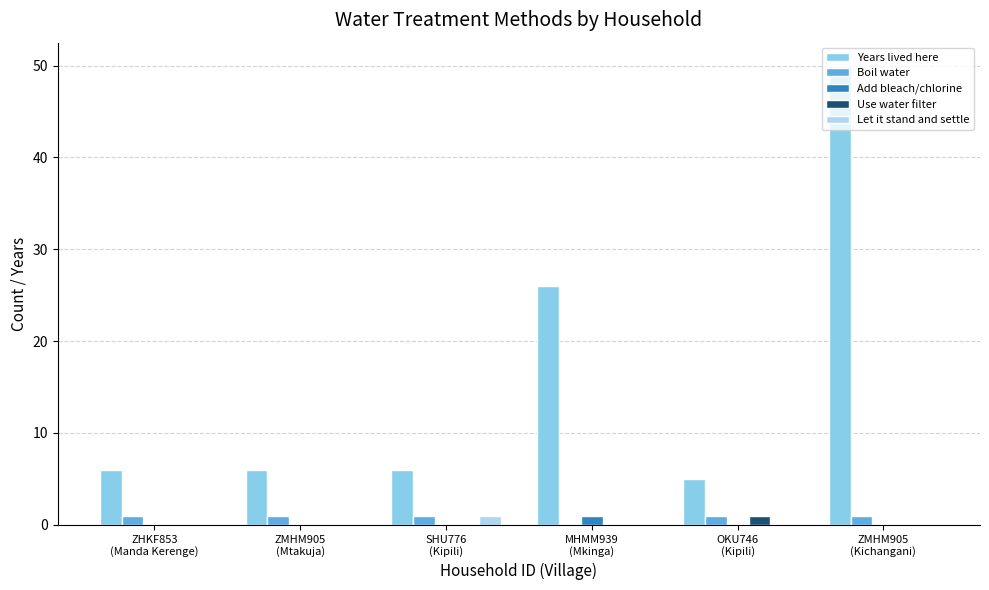

At which label is Years lived here closest to 27?

MHMM939
(Mkinga)